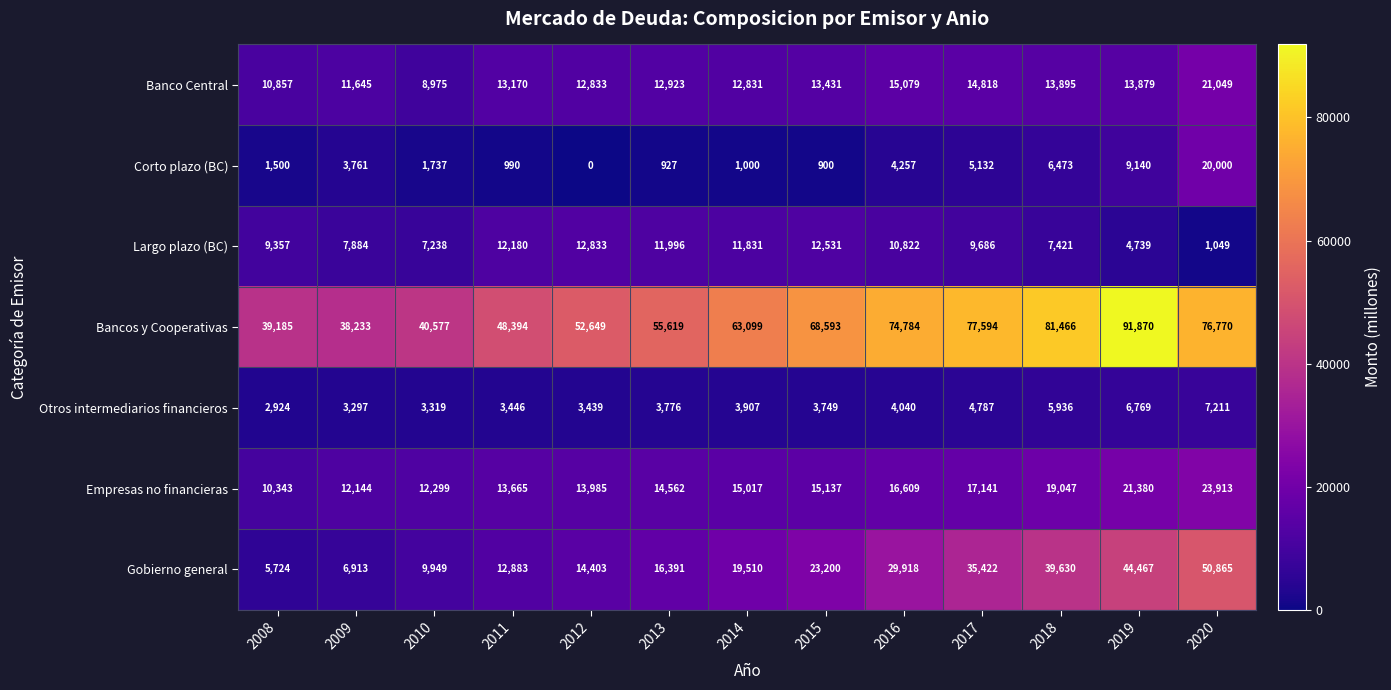

What is the difference between the second highest and second lowest values in the Gobierno general series?

37554